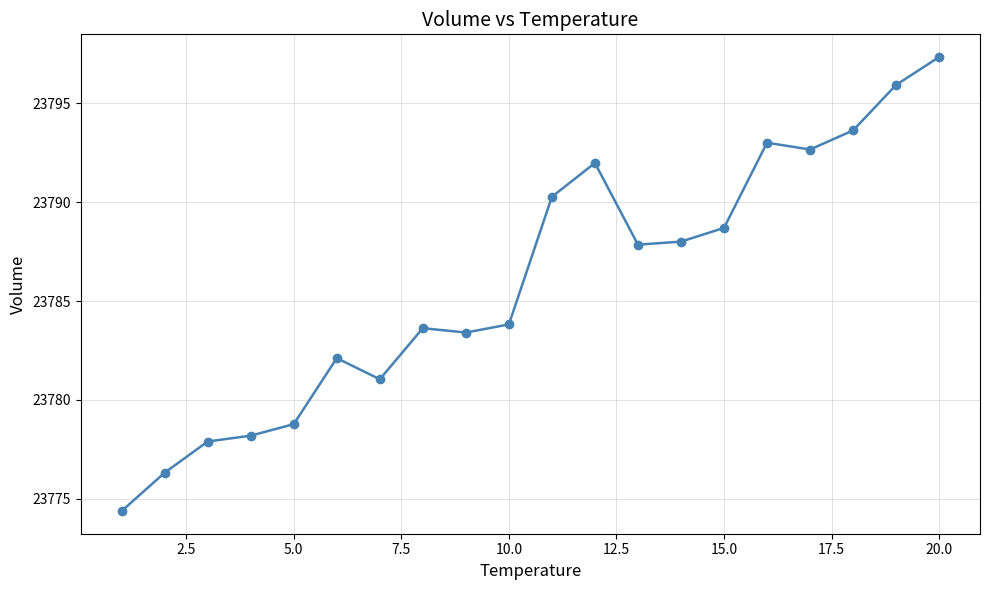

What is the value of the 6th point from the left?

23782.1